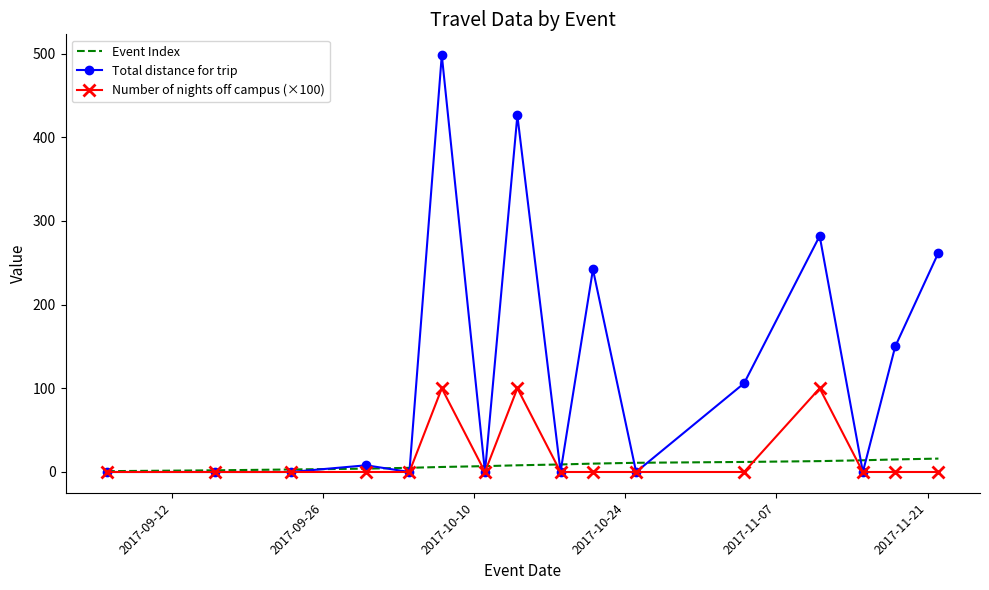

What is the highest value of the Event Index series?

16